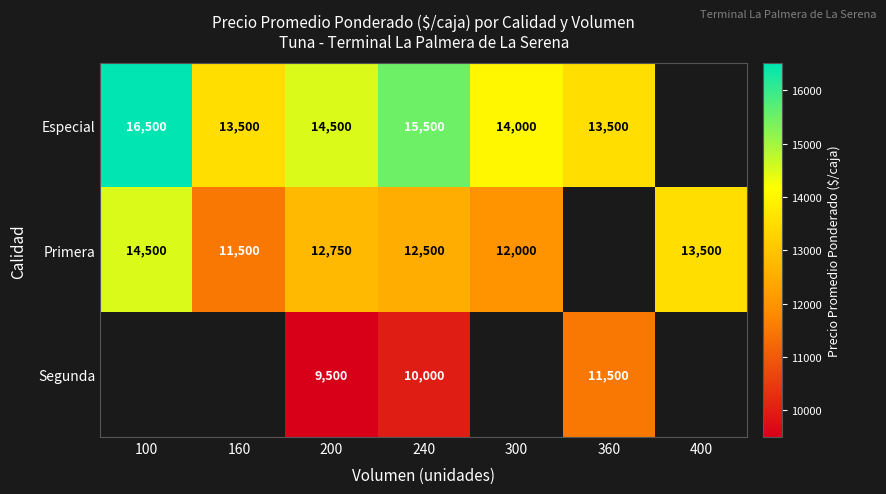

True or false: Especial has a value of 5019.5 at 160.

False